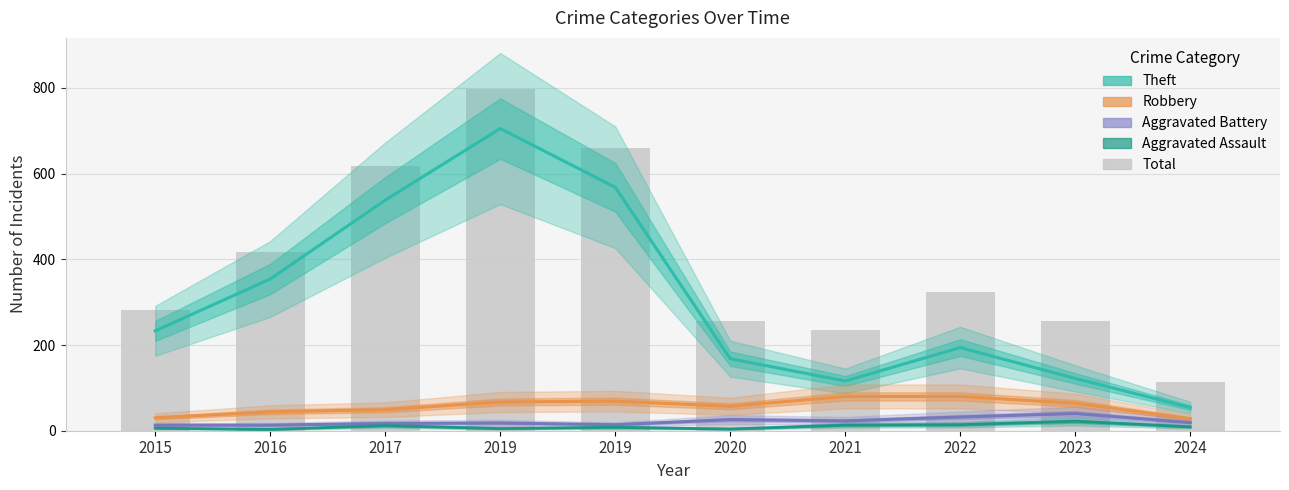

What is the maximum value shown in the chart?

797